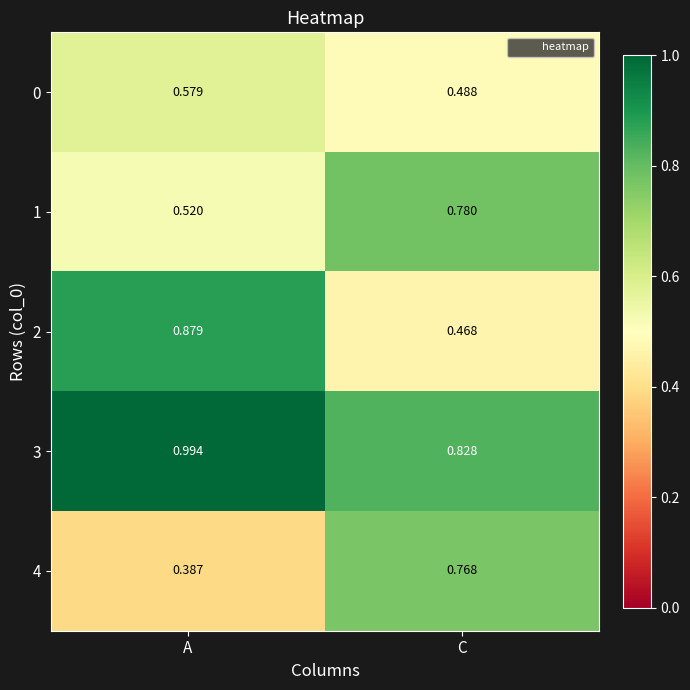

Which category has the lowest value across all series?

A